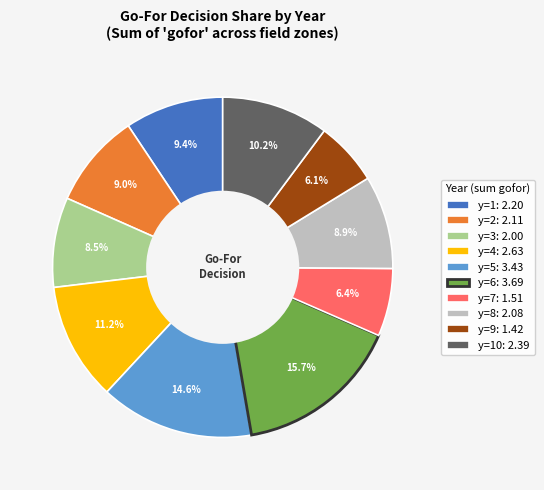

Which slice is the largest?

y=6: 3.69